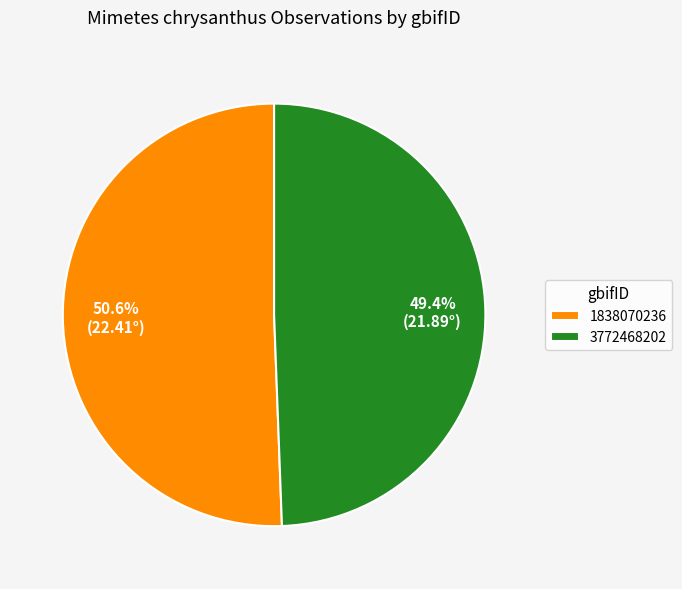

How many slices are in this pie chart?

2